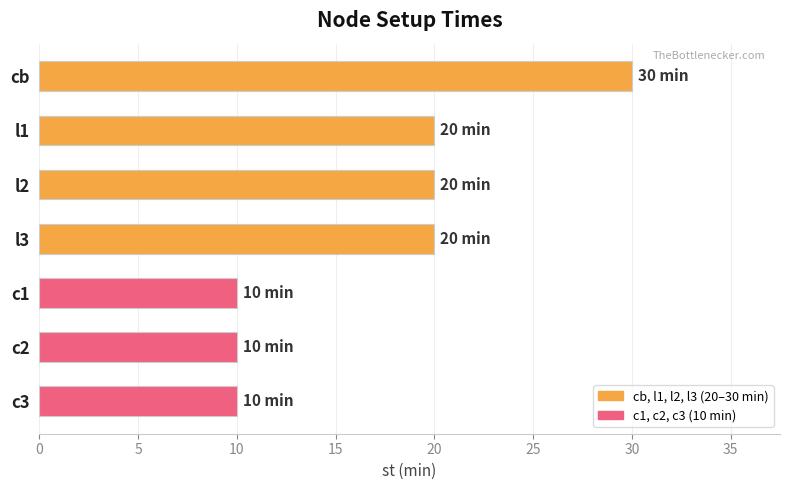

What is the label of the 4th bar from the bottom?

l3